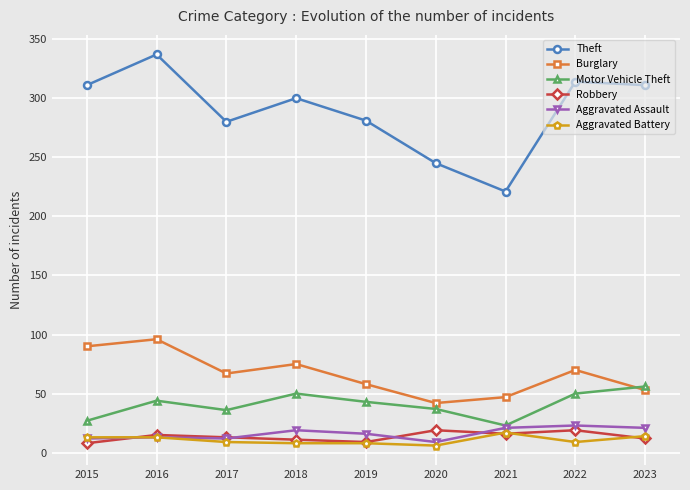

The Robbery series shows 16 at 2021. True or false?

True